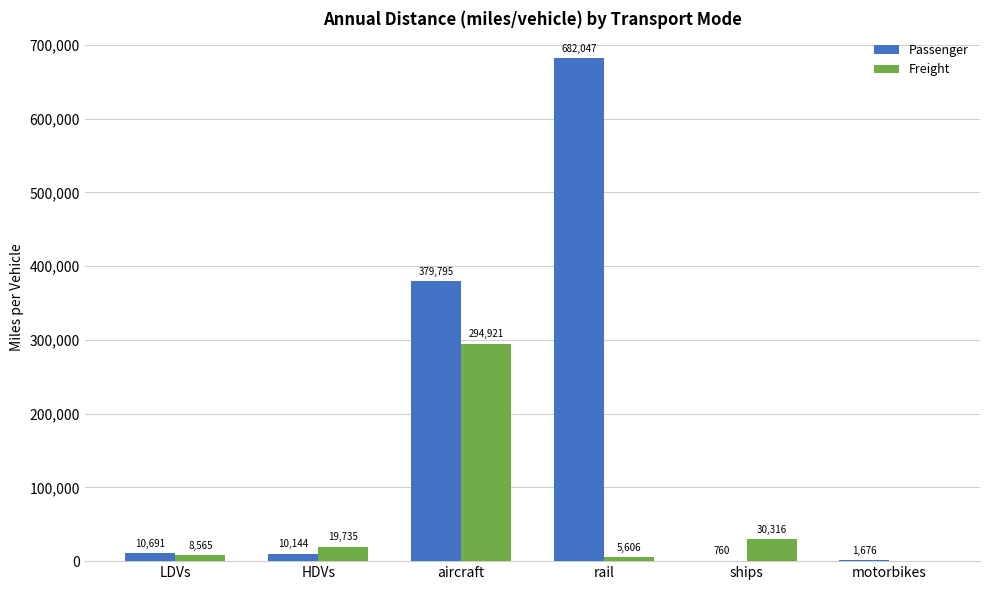

How many values in the Passenger series exceed 10691?

3